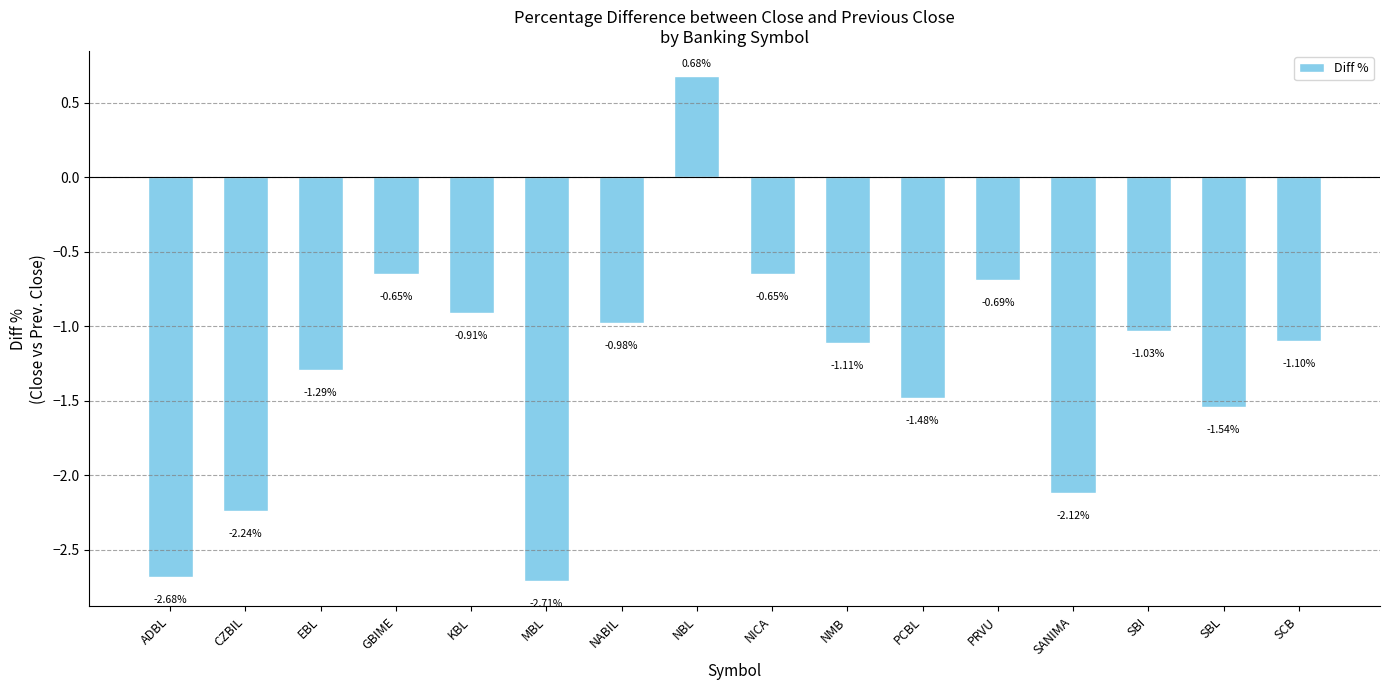

What is the label of the 7th bar from the right?

NMB